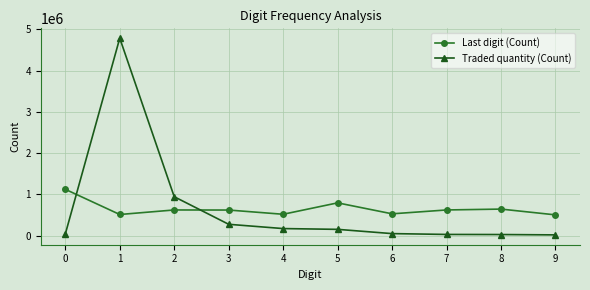

Is the value of Last digit (Count) at 2 greater than the value of Traded quantity (Count) at 5?

Yes